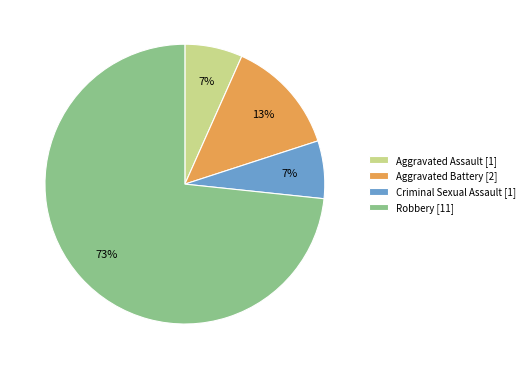

What is the ratio of the value at Criminal Sexual Assault to the value at Aggravated Assault?

1.0